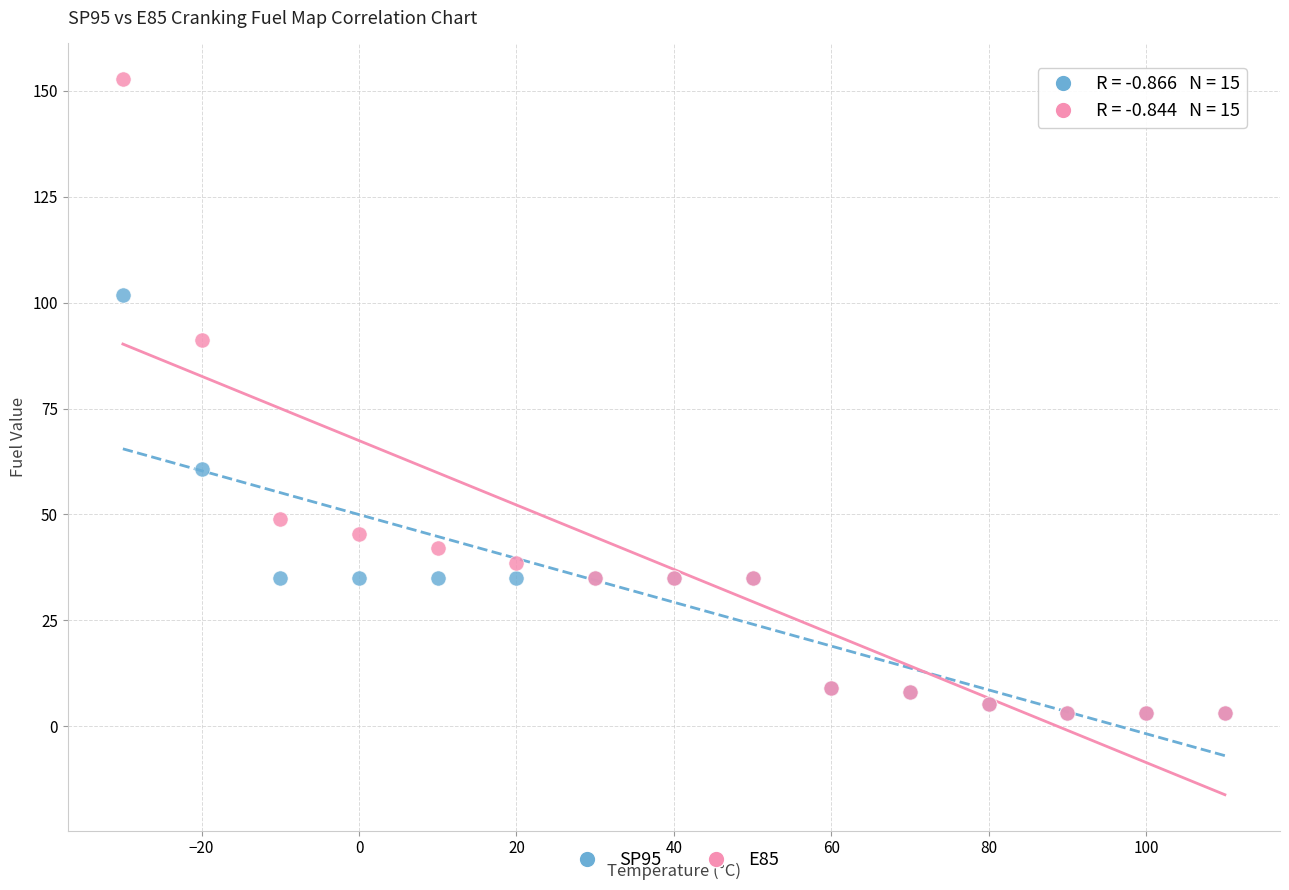

Across all series, what Y value is closest to 77?

91.3